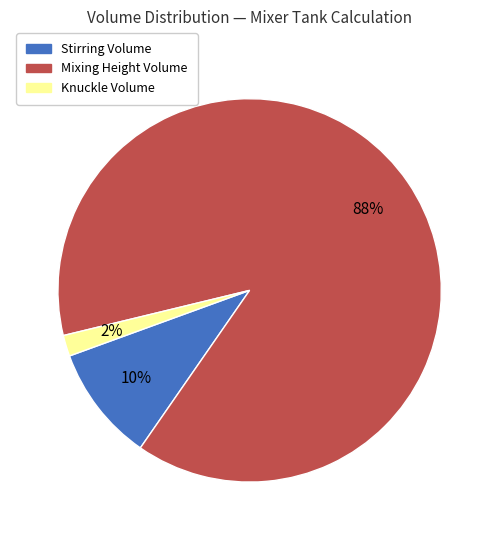

Which category has the biggest portion of the pie?

Mixing Height Volume